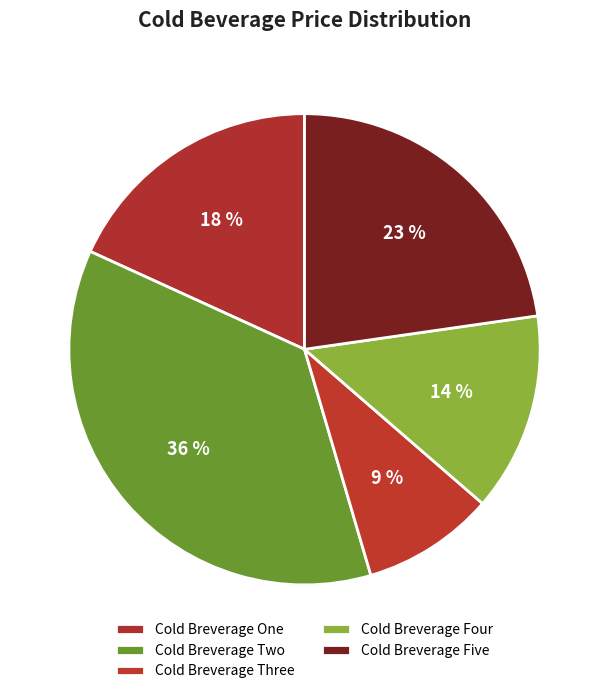

Which slice is the smallest?

Cold Breverage Three